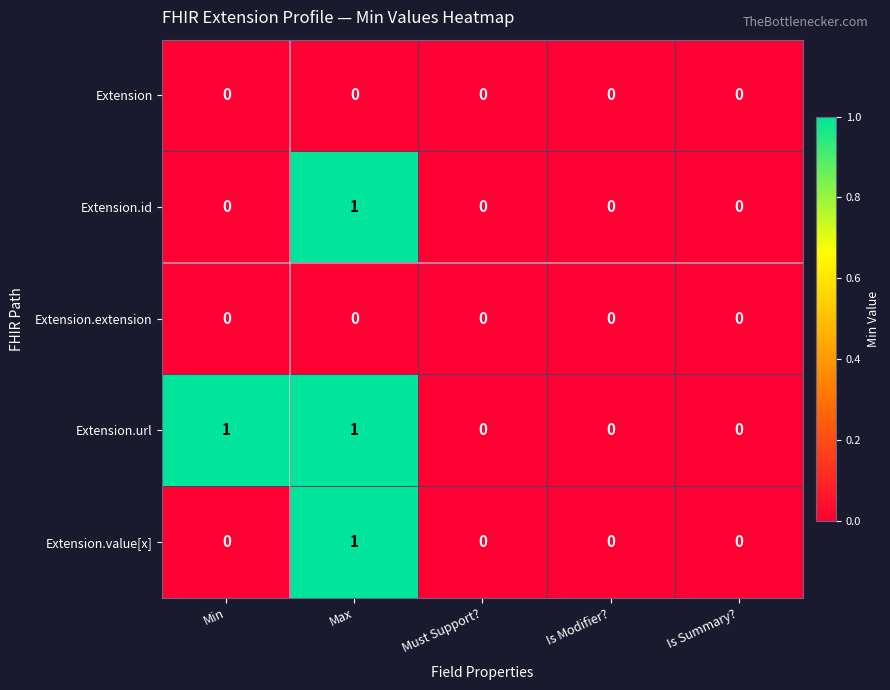

Which category has the highest value in the Extension.value[x] series?

Max